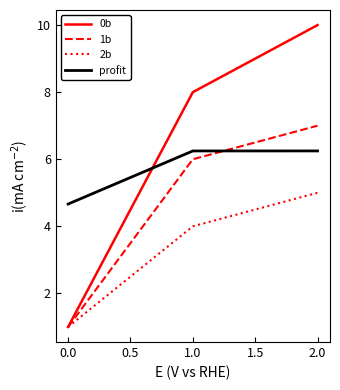

The value of 1b at 2.0 is 9.3. True or false?

False